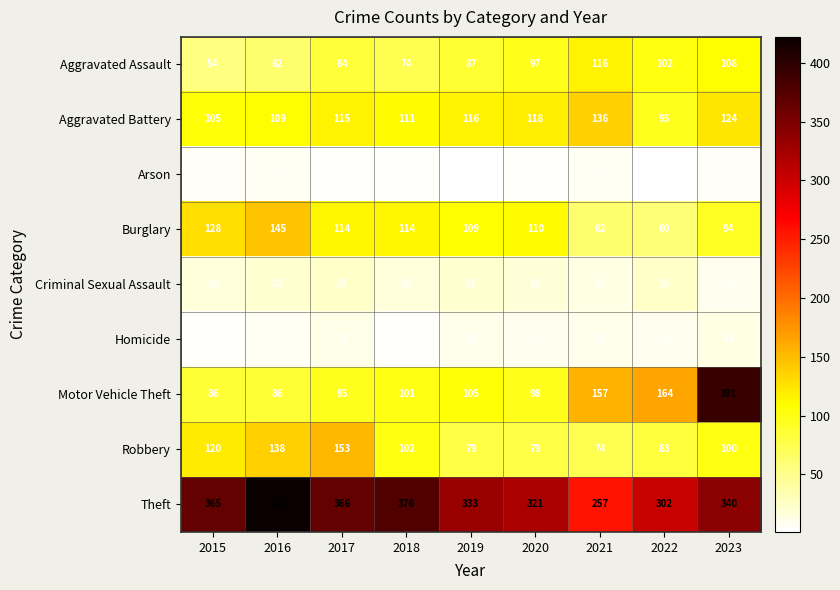

True or false: Motor Vehicle Theft has a value of 105 at 2019.

True